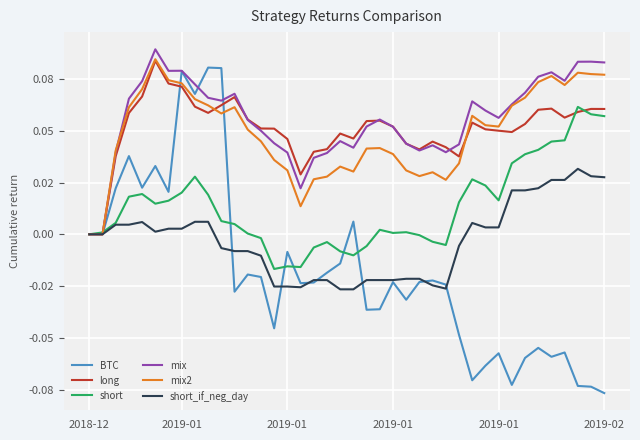

What is the greatest value displayed?

0.1